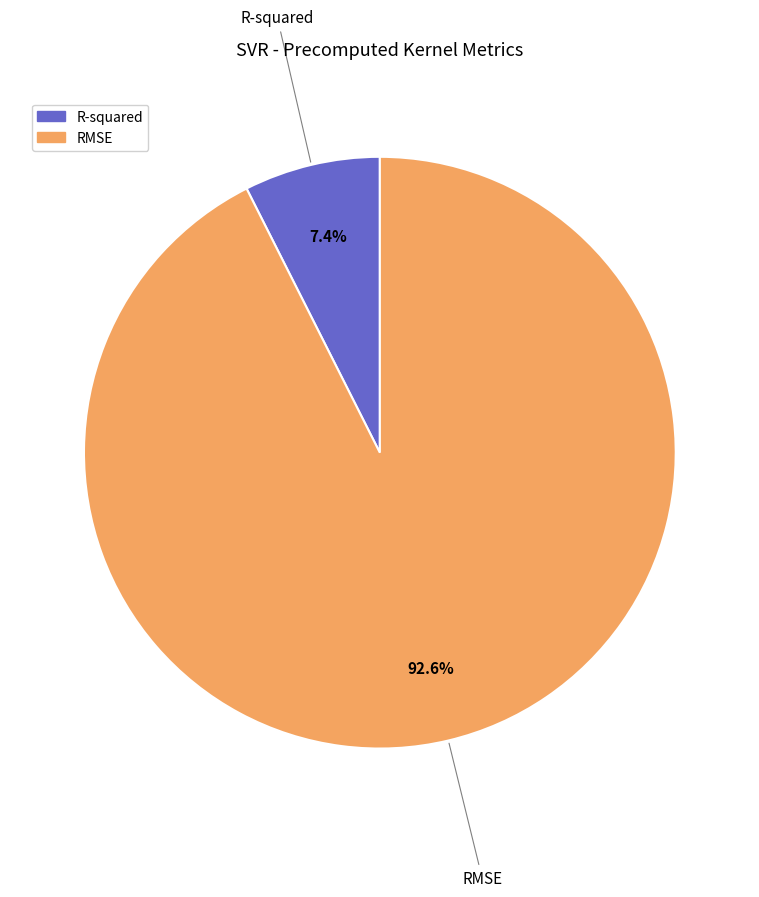

The RMSE slice represents 93% of the pie. True or false?

True